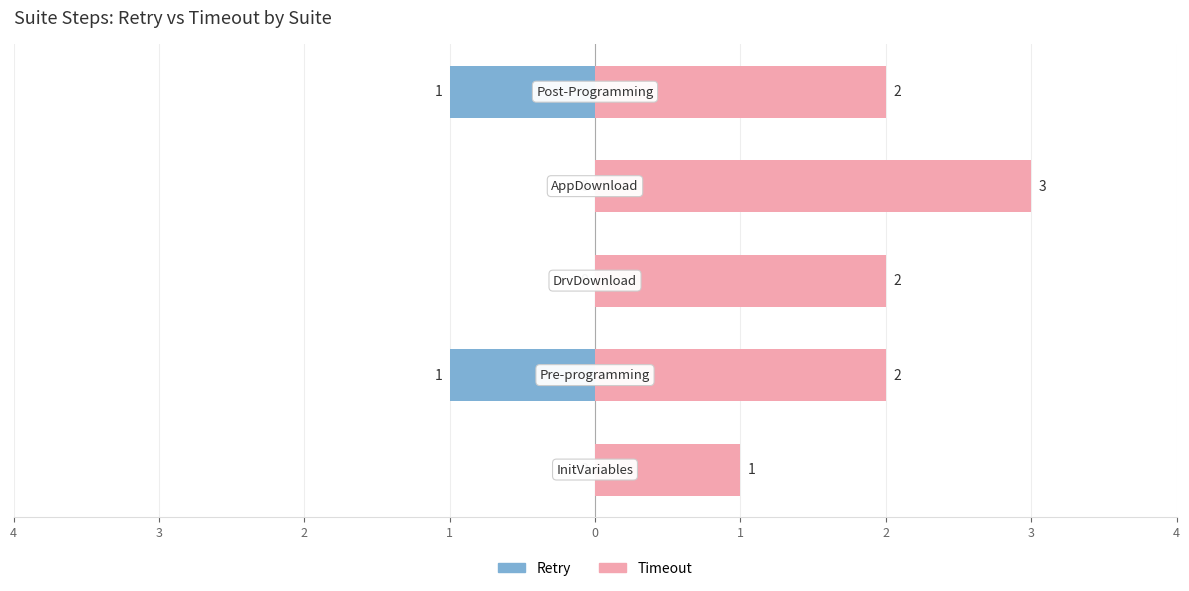

Rank the series at 1 from lowest to highest value.

Retry, Timeout